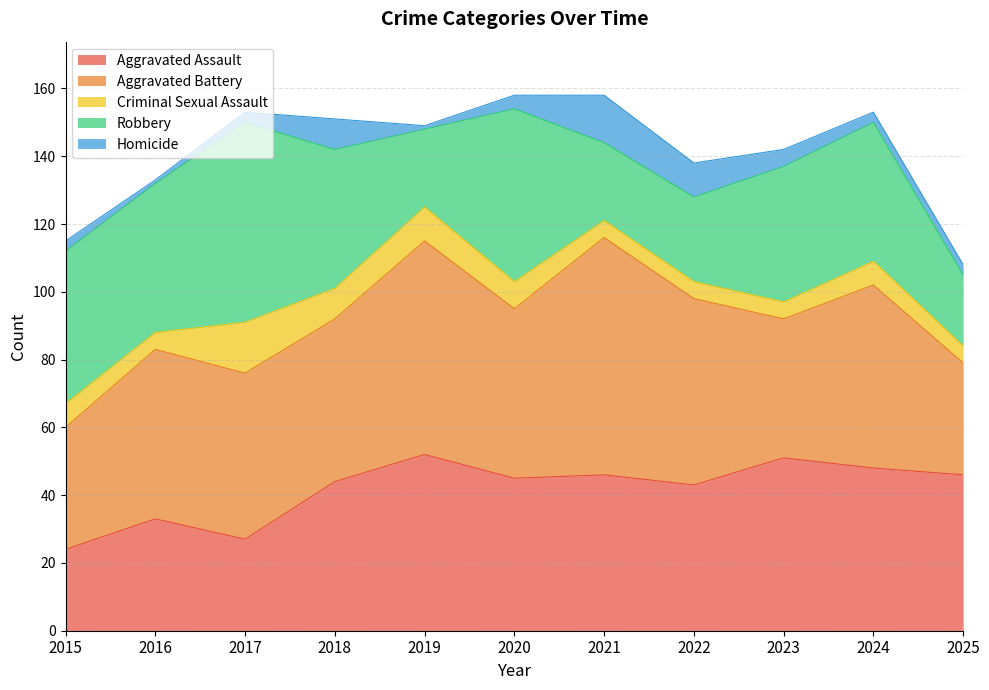

Reading left to right, extract all data points from this chart.

Aggravated Assault: 2015=24	2016=33	2017=27	2018=44	2019=52	2020=45	2021=46	2022=43	2023=51	2024=48	2025=46
Aggravated Battery: 2015=36	2016=50	2017=49	2018=48	2019=63	2020=50	2021=70	2022=55	2023=41	2024=54	2025=33
Criminal Sexual Assault: 2015=7	2016=5	2017=15	2018=9	2019=10	2020=8	2021=5	2022=5	2023=5	2024=7	2025=5
Robbery: 2015=45	2016=44	2017=59	2018=41	2019=23	2020=51	2021=23	2022=25	2023=40	2024=41	2025=21
Homicide: 2015=3	2016=1	2017=3	2018=9	2019=1	2020=4	2021=14	2022=10	2023=5	2024=3	2025=3